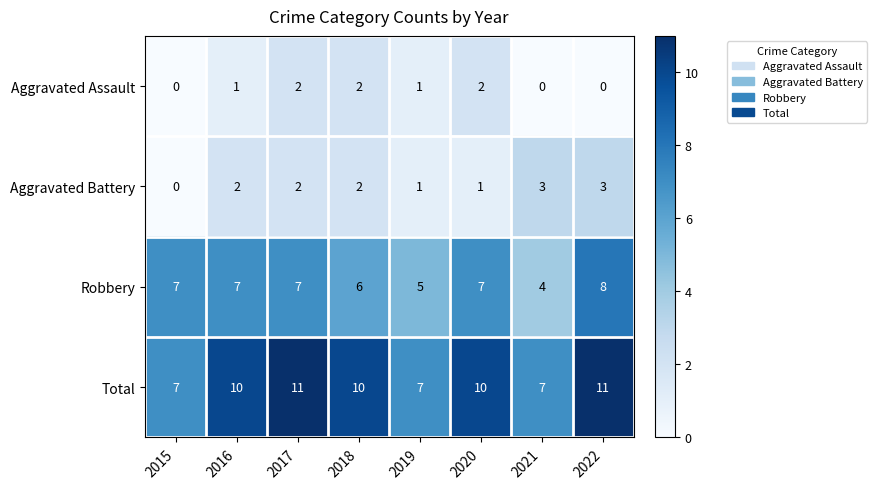

What is the maximum value for Aggravated Battery?

3